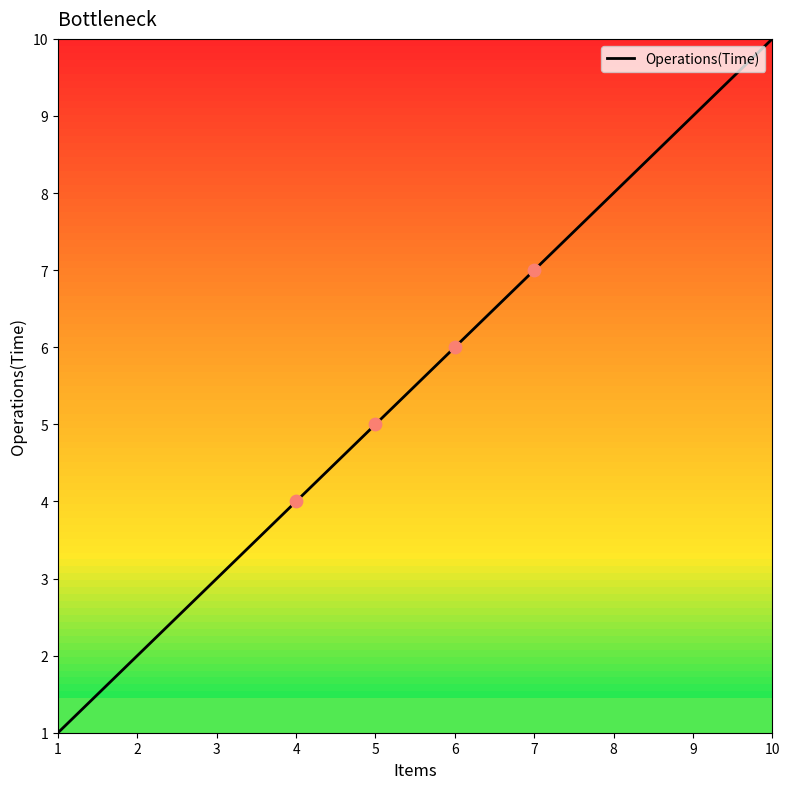

What is the change in value from 9 to 10?

+1